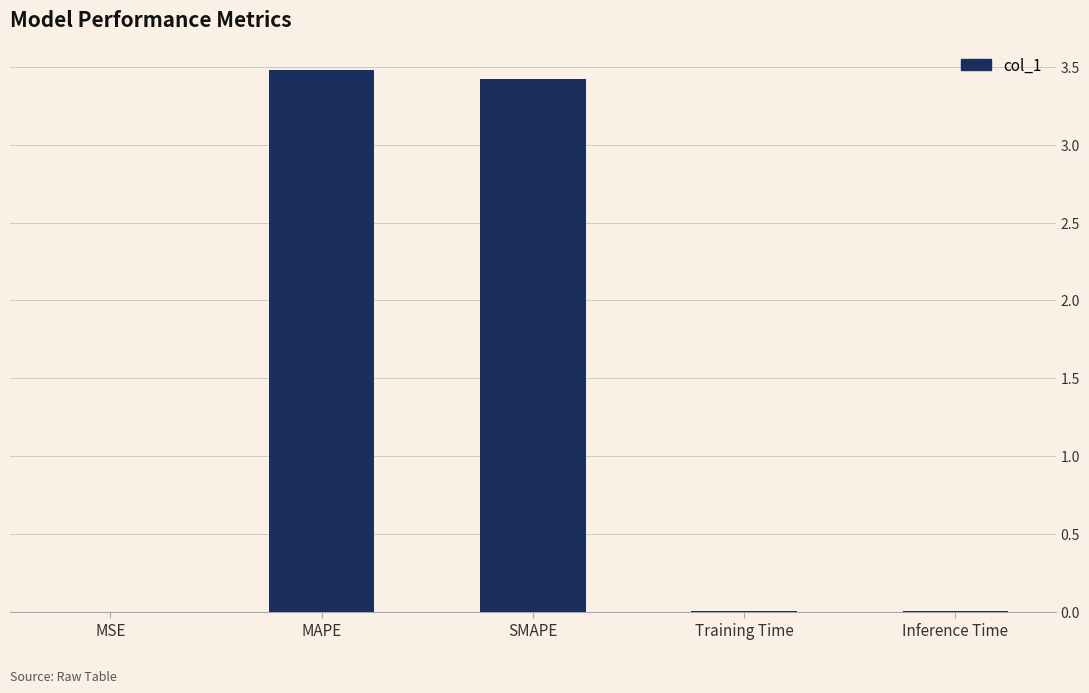

Is it true that the value at SMAPE is 3.4?

True